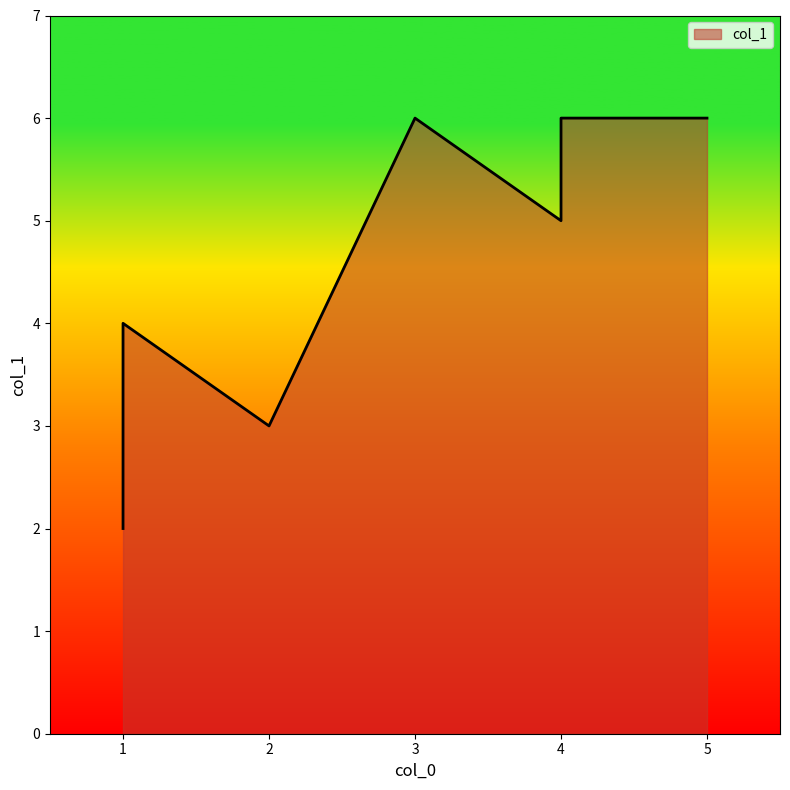

List the labels in order of value, largest first.

5, 3, 4, 4, 1, 1, 2, 1